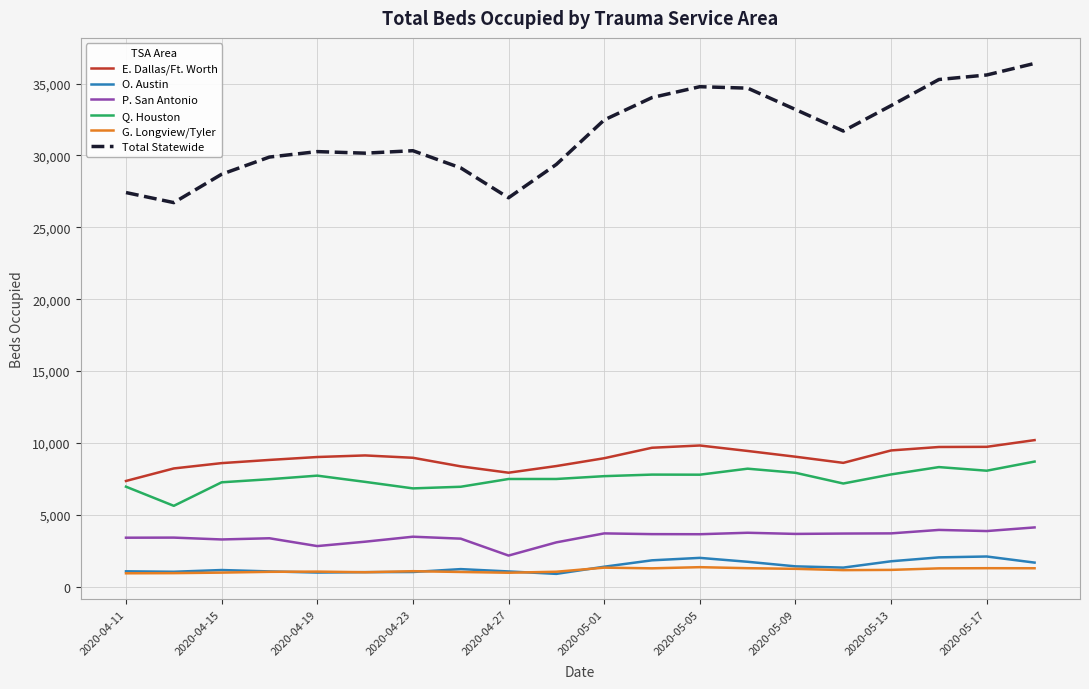

What is the maximum value shown in the chart?

36409